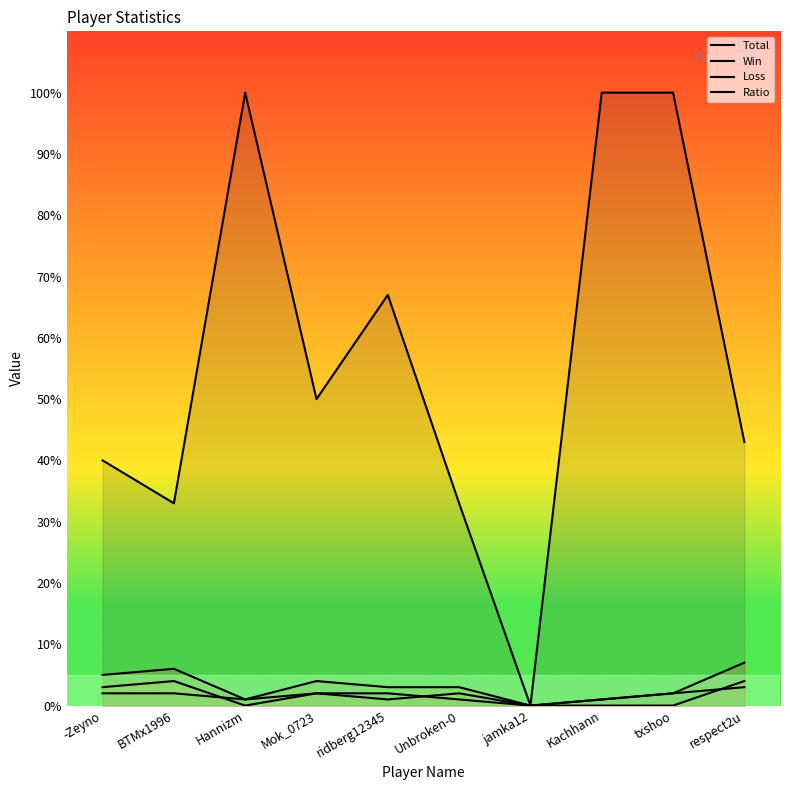

Does the chart display data point markers on the line(s)?

No